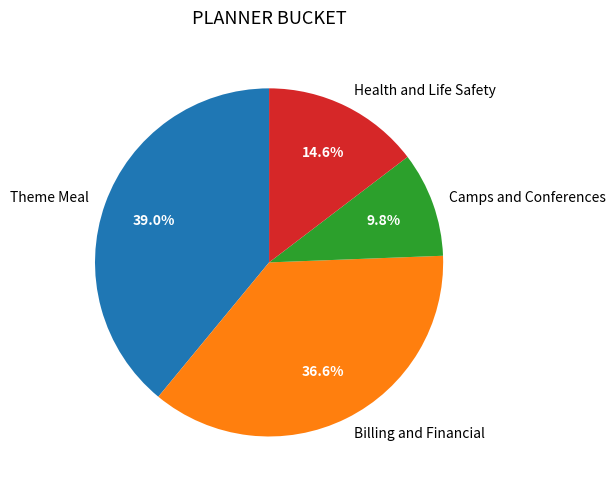

What percentage is the Billing and Financial slice, to the nearest percent?

37%